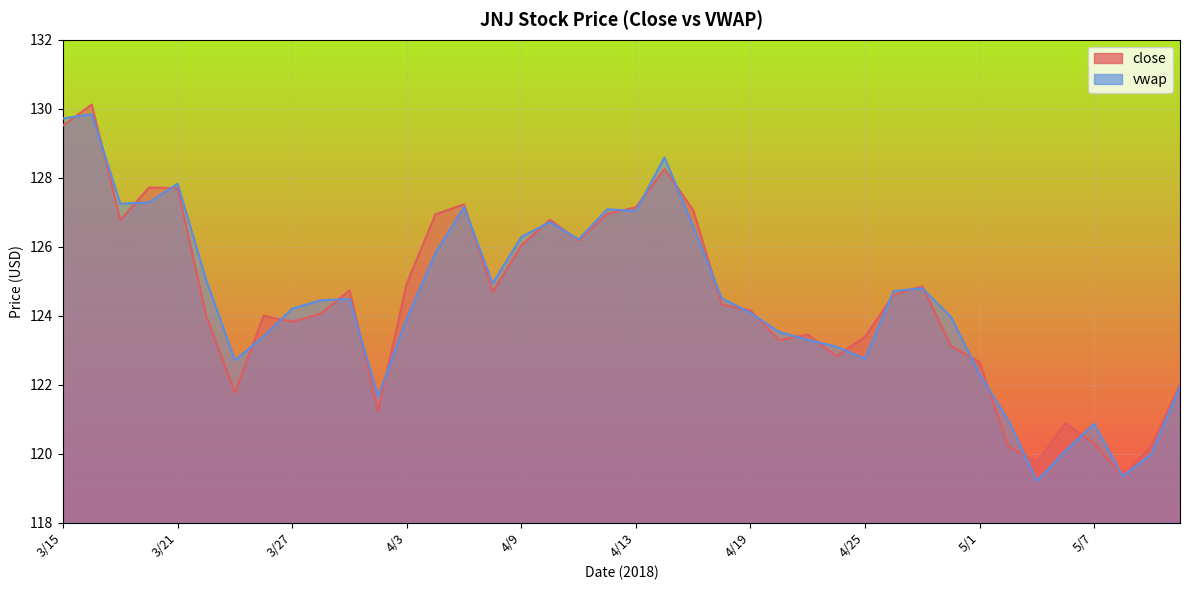

What is the label of the 39th point from the left?

5/9